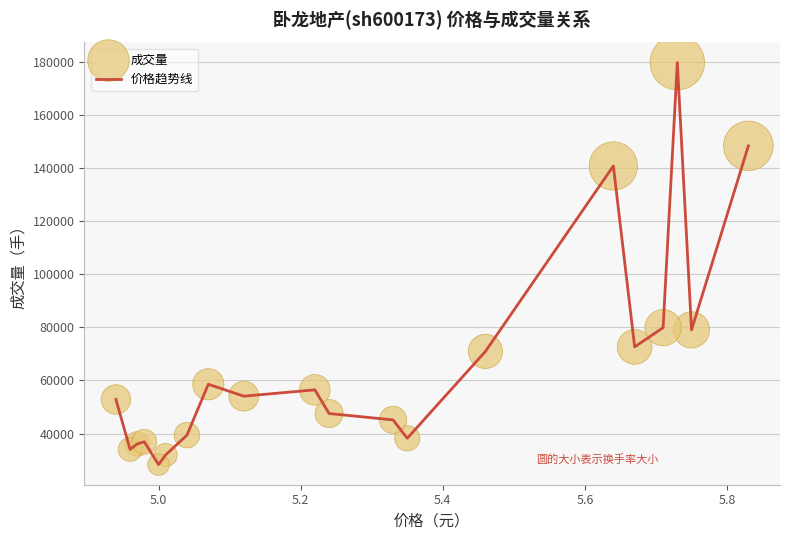

What is the difference between the maximum and minimum values?

151381